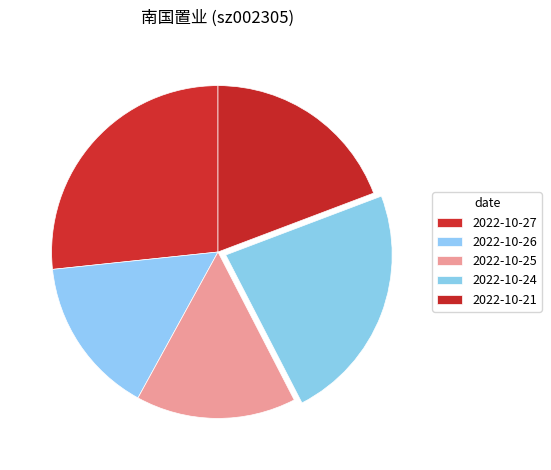

What percentage do 2022-10-21 and 2022-10-27 together represent?

45.9%